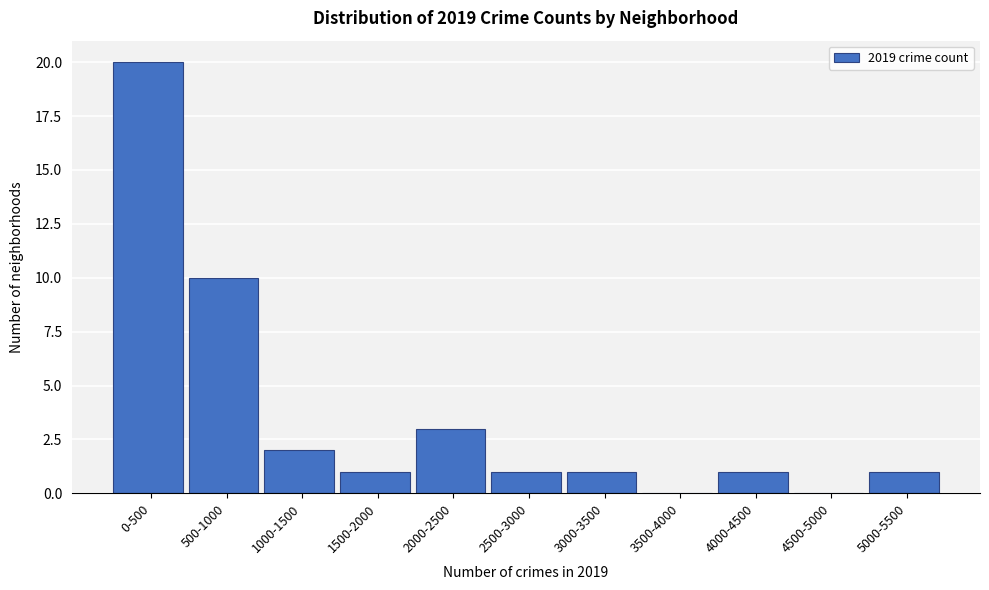

Reading left to right, what are all the values shown in this chart?

0-500=20	500-1000=10	1000-1500=2	1500-2000=1	2000-2500=3	2500-3000=1	3000-3500=1	3500-4000=0	4000-4500=1	4500-5000=0	5000-5500=1